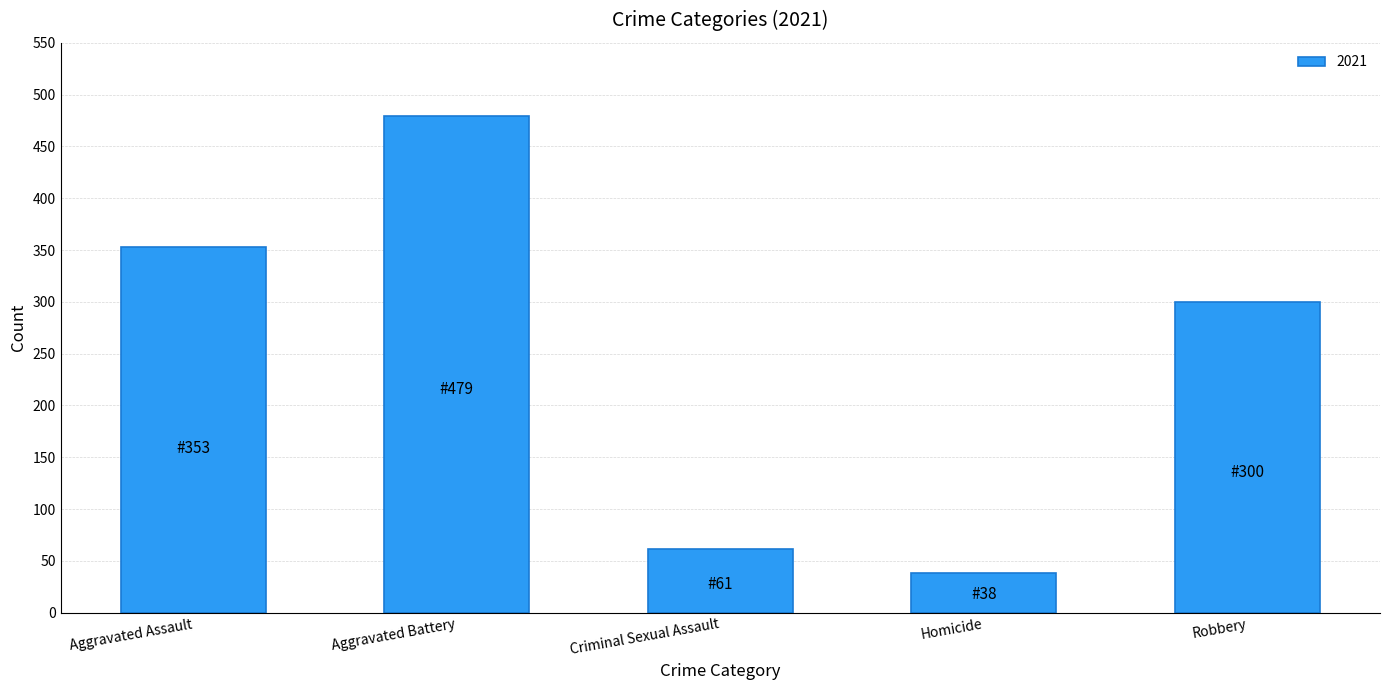

How many bars are there in total?

5